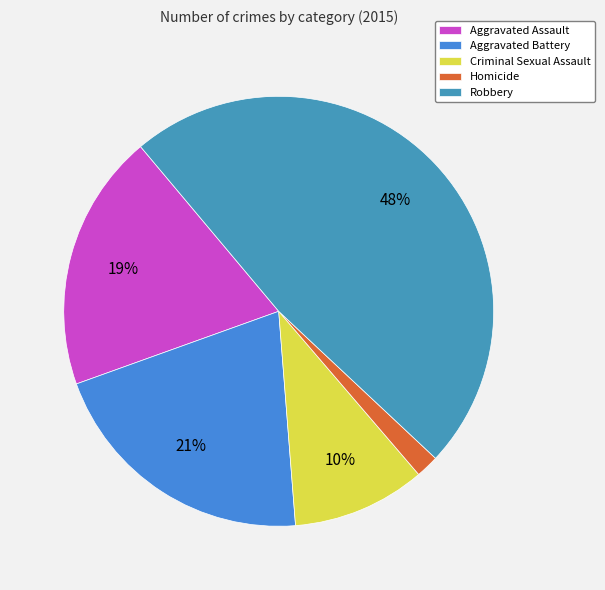

How many slices are in this pie chart?

5